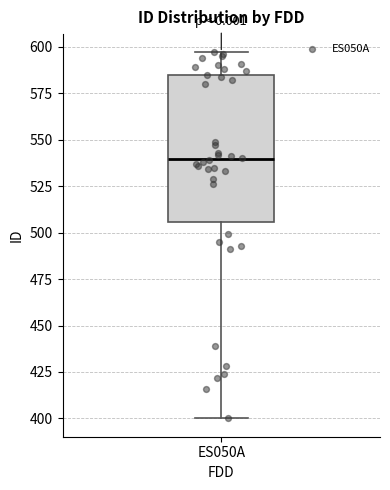

Where does the lower whisker of the box for ES050A end on the y-axis? The values are not printed on the chart, so give them approximately, as read against the axis.

400